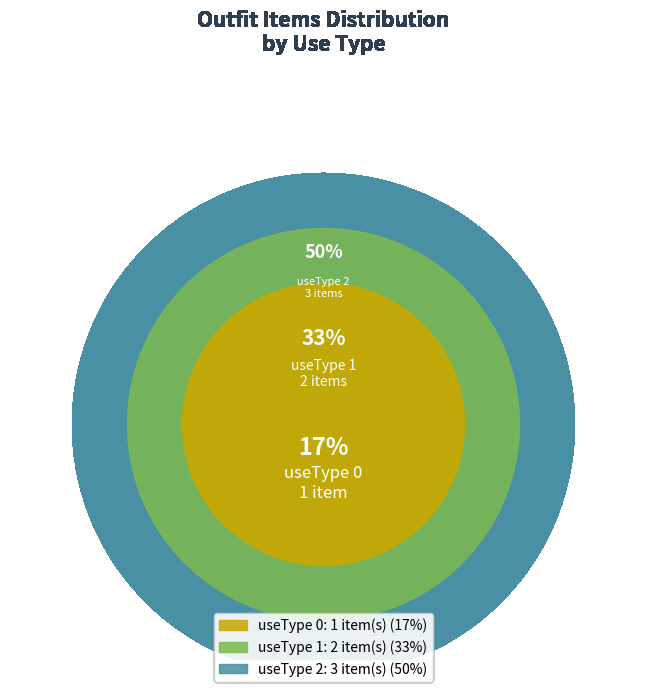

Does 1000 (duandao) represent more than half of the total?

No